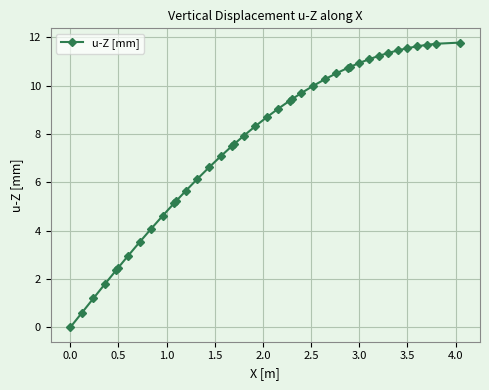

What is the maximum value shown in the chart?

11.8